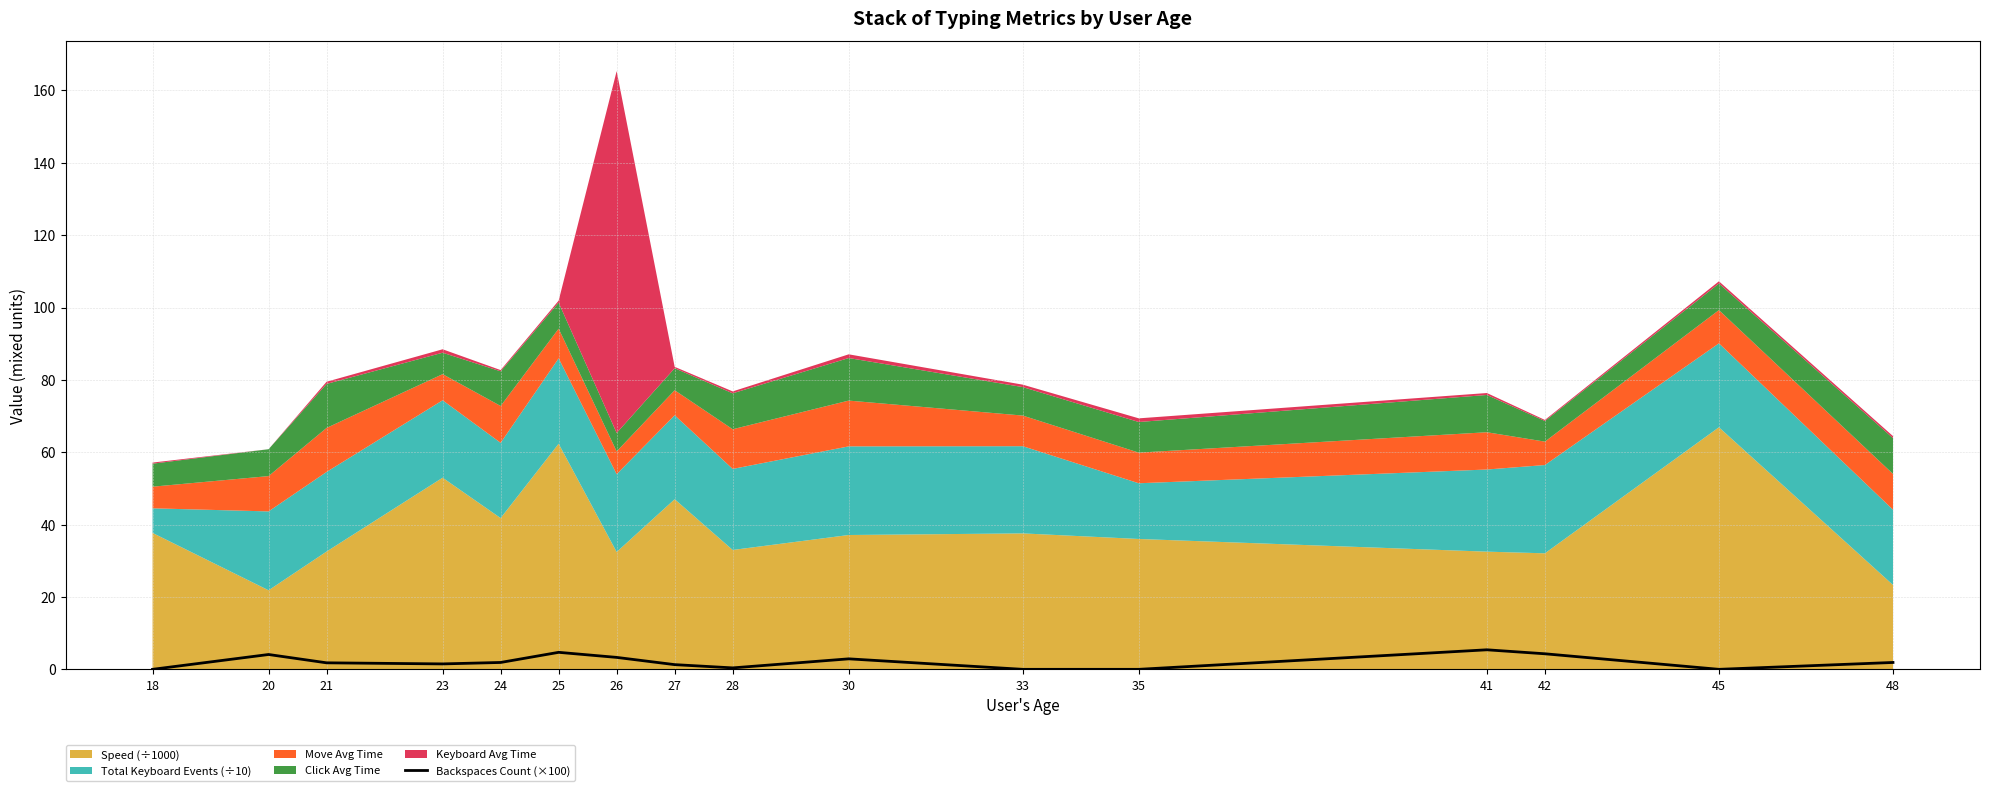

List the labels in order of value, smallest first.

18, 33, 35, 45, 28, 27, 23, 21, 24, 48, 30, 26, 20, 42, 25, 41